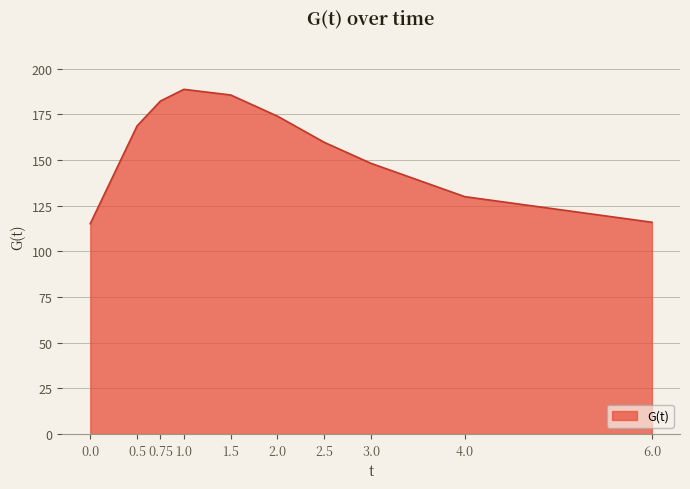

At which category does the data reach its first local peak?

1.0